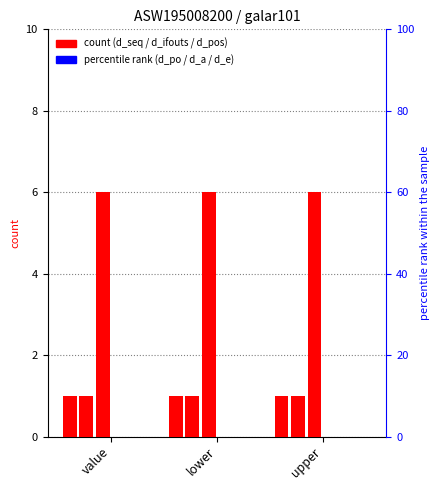

Reading left to right, what are all the values shown in this chart?

d_seq: value=1	lower=1	upper=1
d_pos: value=1	lower=1	upper=1
d_ifouts: value=6	lower=6	upper=6
d_po: value=0	lower=0	upper=0
d_a: value=0	lower=0	upper=0
d_e: value=0	lower=0	upper=0